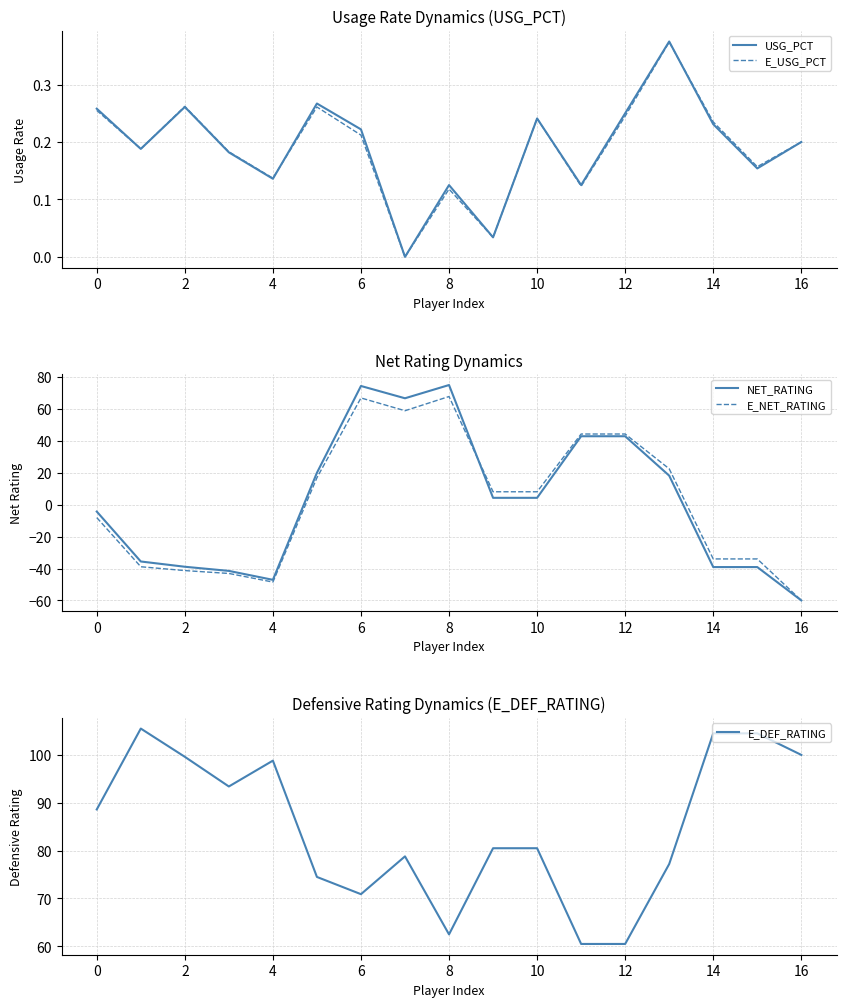

Reading left to right, extract all data points from this chart.

USG_PCT: 0.3	0.2	0.3	0.2	0.1	0.3	0.2	0.0	0.1	0.0	0.2	0.1	0.2	0.4	0.2	0.2	0.2
E_USG_PCT: 0.3	0.2	0.3	0.2	0.1	0.3	0.2	0.0	0.1	0.0	0.2	0.1	0.2	0.4	0.2	0.2	0.2
NET_RATING: -4.3	-35.6	-38.9	-41.5	-47.1	20.0	74.4	66.7	75.0	4.3	4.3	42.9	42.9	18.2	-39.1	-39.1	-60.0
E_NET_RATING: -8.1	-38.9	-41.3	-43.1	-48.5	16.9	66.9	58.9	67.8	8.1	8.1	44.3	44.3	22.5	-34.0	-34.0	-60.0
E_DEF_RATING: 88.6	105.5	99.6	93.4	98.8	74.5	70.9	78.8	62.5	80.5	80.5	60.5	60.5	77.2	104.5	104.5	100.0